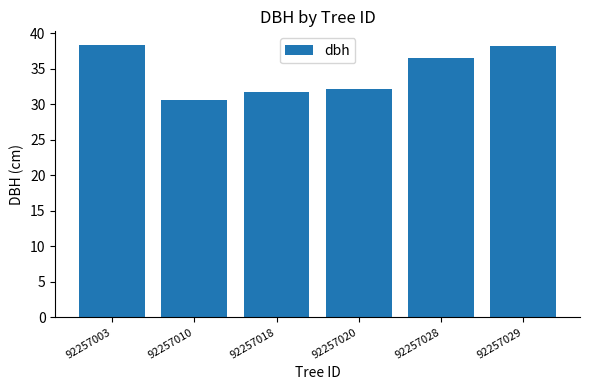

The chart shows a value of 36.5 at 92257028. True or false?

True